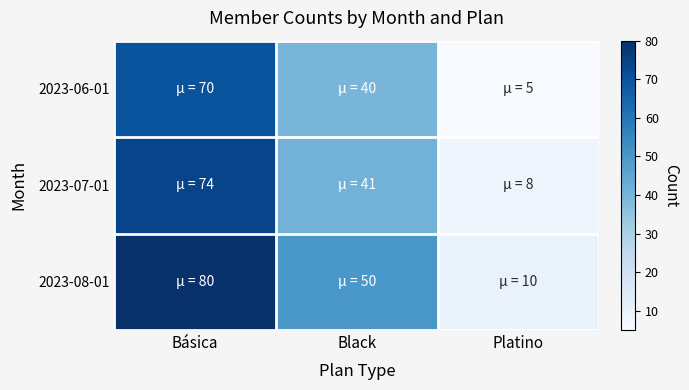

Rank the series by their maximum value, from lowest to highest.

2023-06-01, 2023-07-01, 2023-08-01